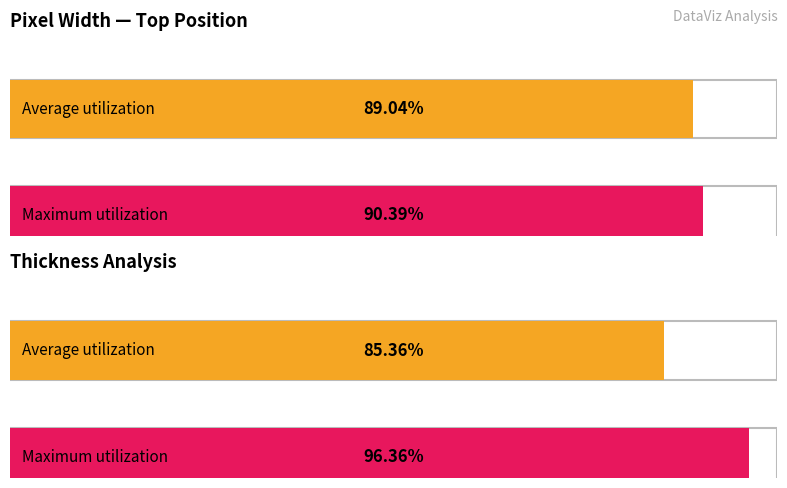

Which series has the widest spread of values?

Thickness